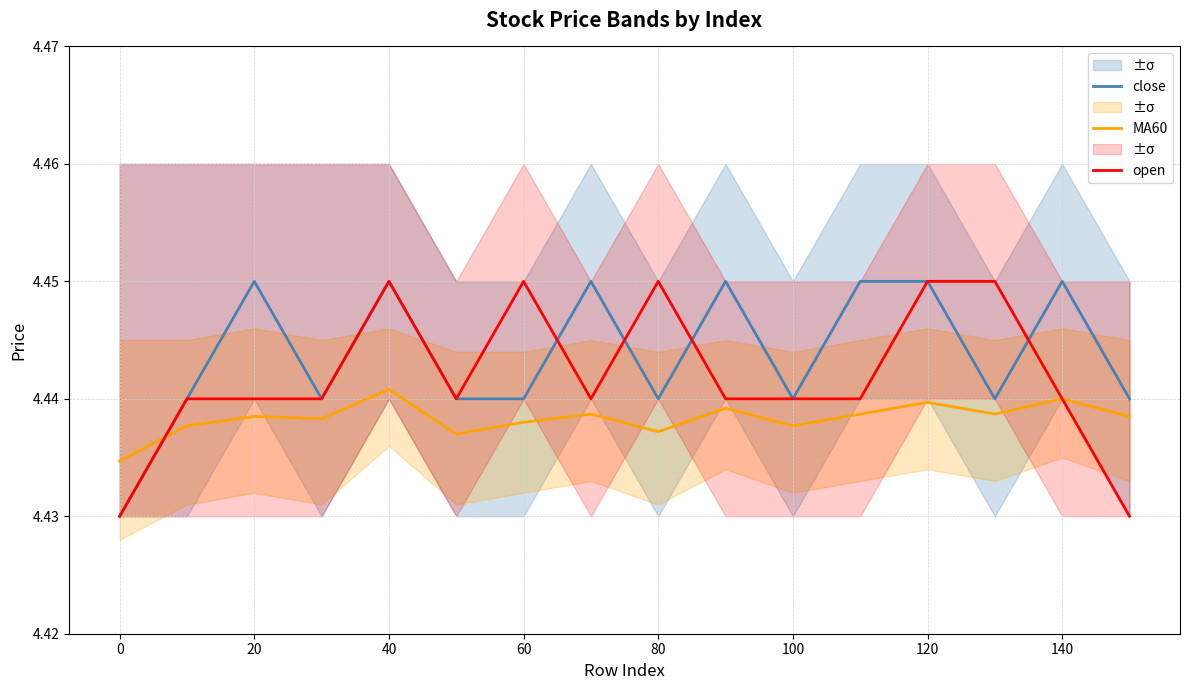

How many times do open and MA60 cross each other?

1